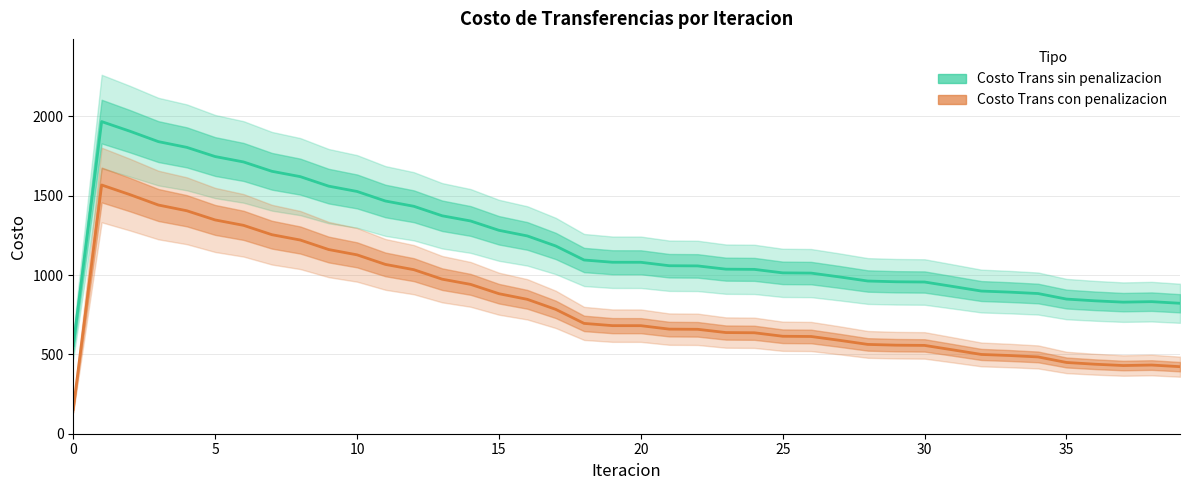

What is the approximate value of Costo Trans con penalizacion at 32?

499.7